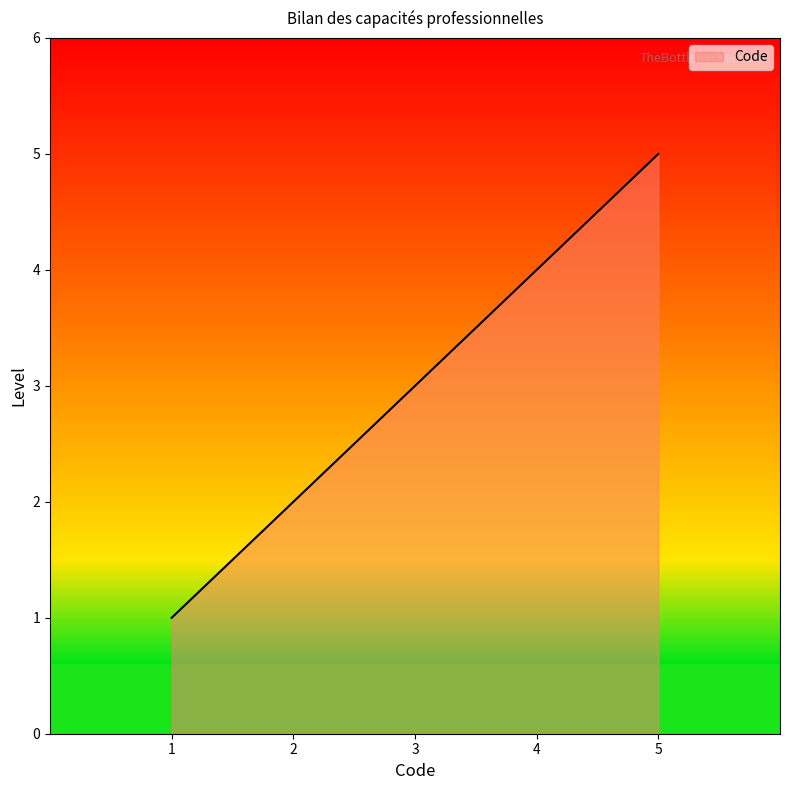

What is the maximum value shown in the chart?

5